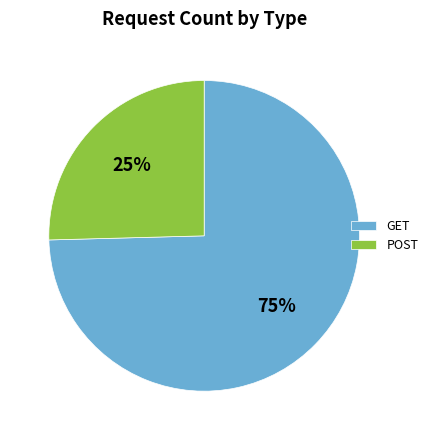

Is it true that POST is 12% of the pie?

False